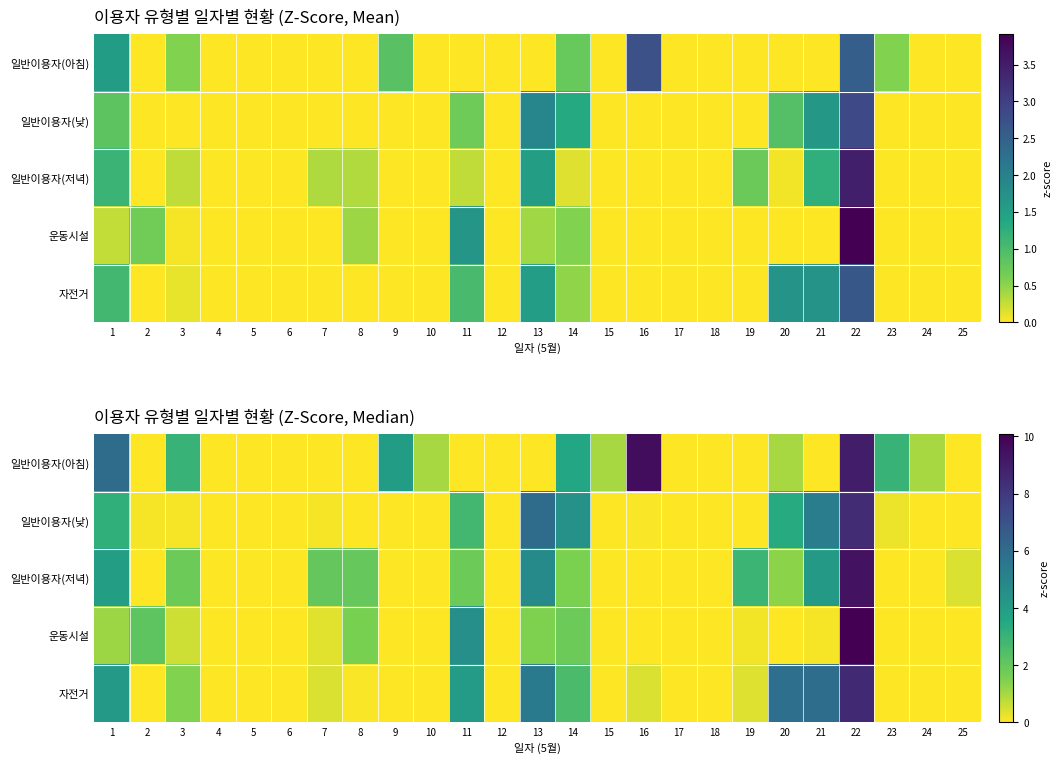

At which category is the sum across all series the highest?

22